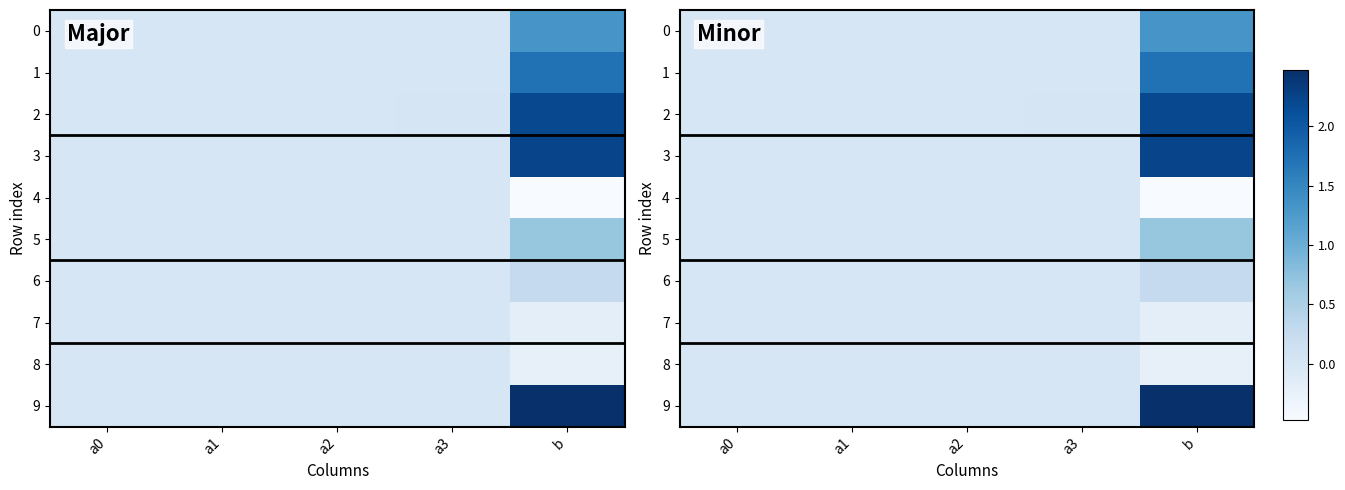

True or false: 4 has a value of -0.0 at a0.

True